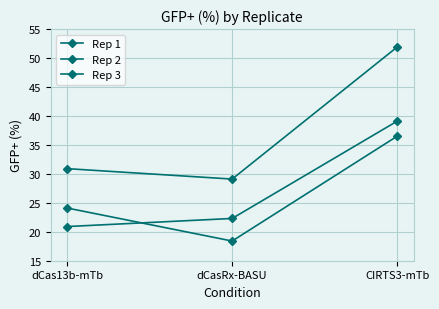

How many data points in Rep 3 are above 22?

2